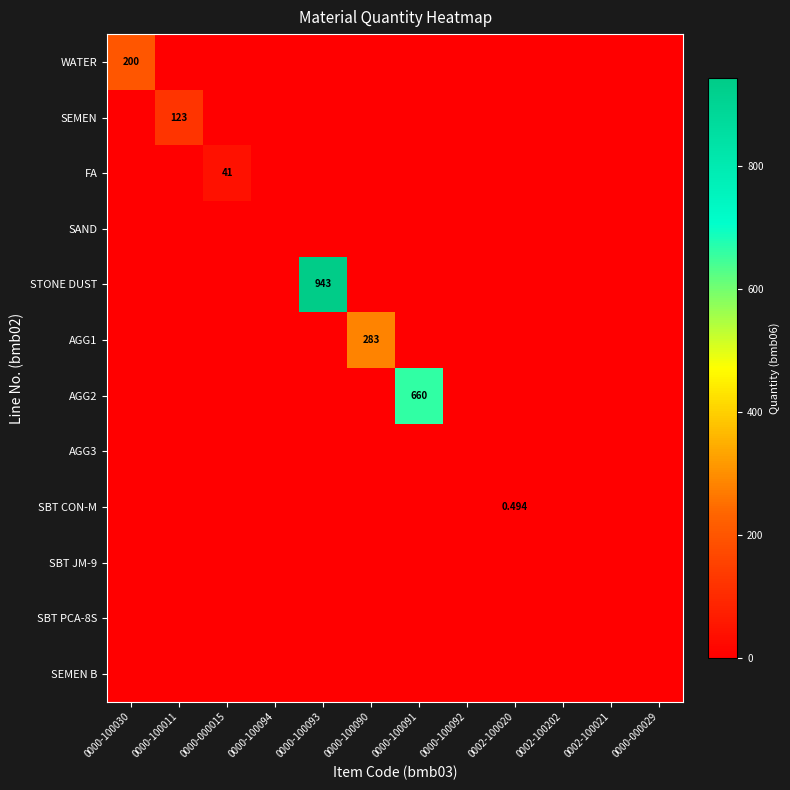

List the labels in order of SBT JM-9 value, smallest first.

0000-100030, 0000-100011, 0000-000015, 0000-100094, 0000-100093, 0000-100090, 0000-100091, 0000-100092, 0002-100020, 0002-100202, 0002-100021, 0000-000029